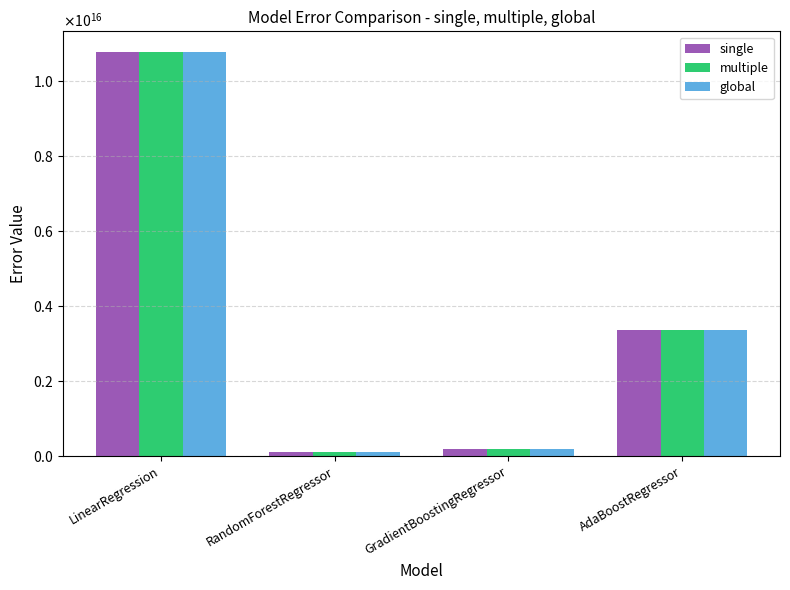

Read the single value at RandomForestRegressor.

112994322813538.2